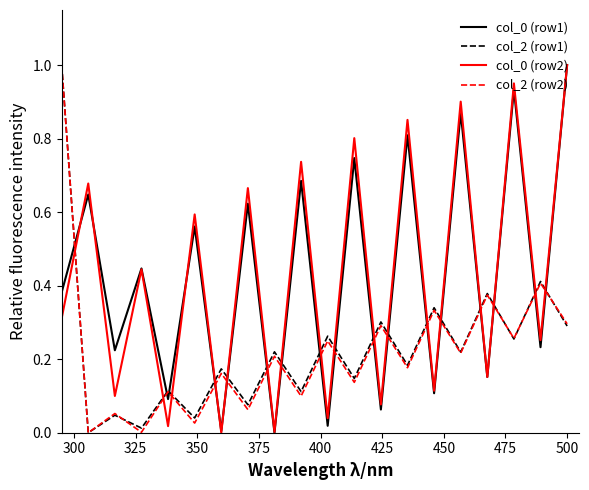

True or false: col_2 (row2) and col_0 (row2) intersect in this chart.

True